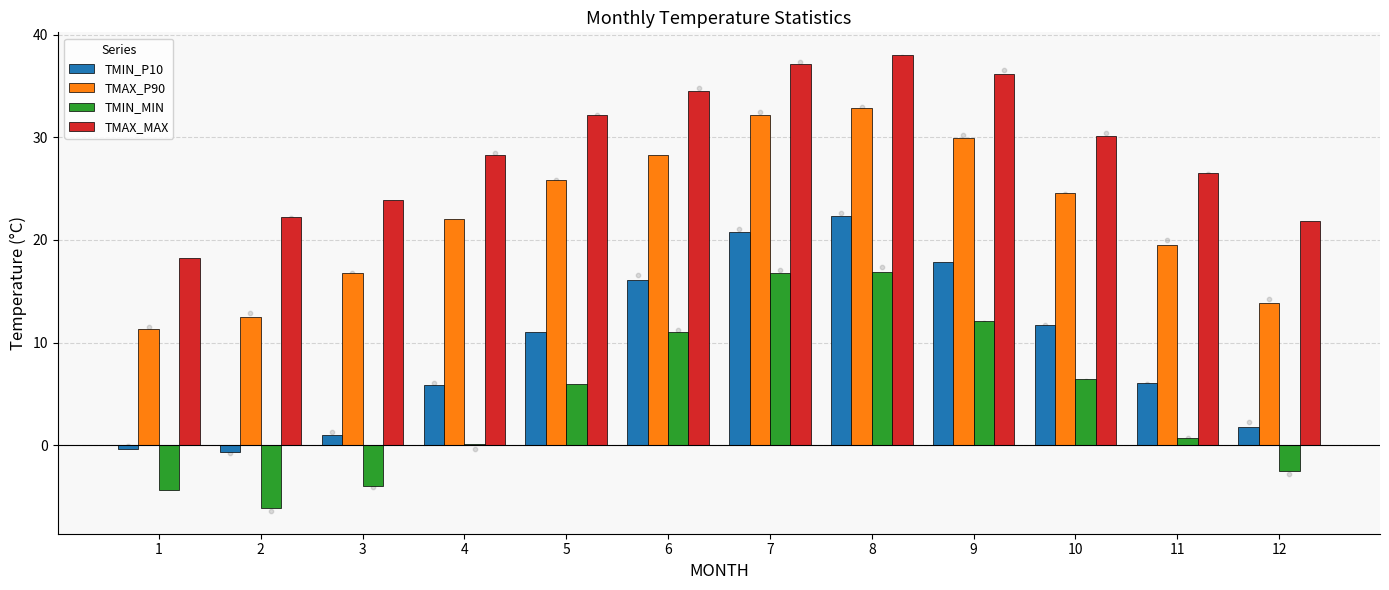

Which series has the largest Y range (max minus min)?

TMIN_P10